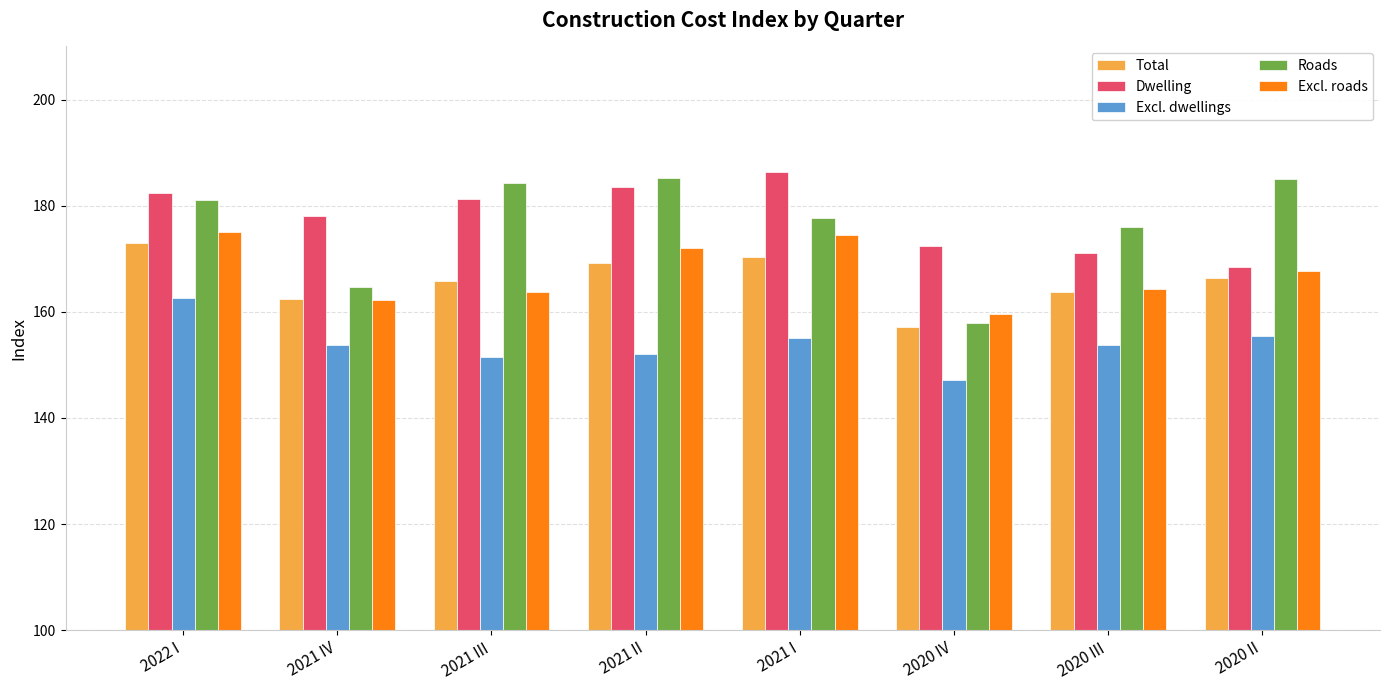

The Roads series shows 99.1 at 2021 IV. True or false?

False